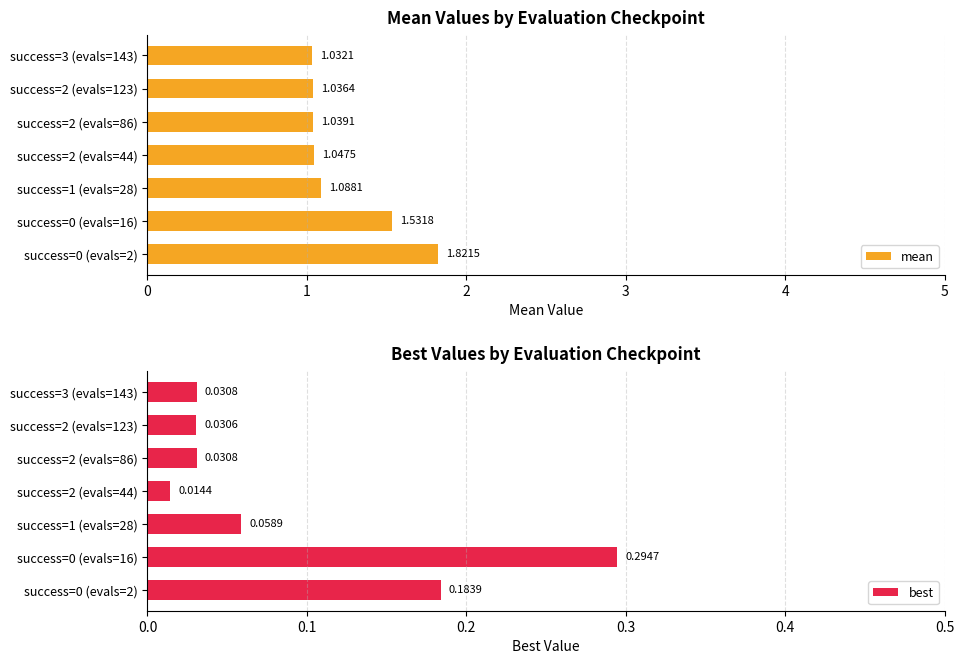

What are all the series names shown in the legend?

mean, best